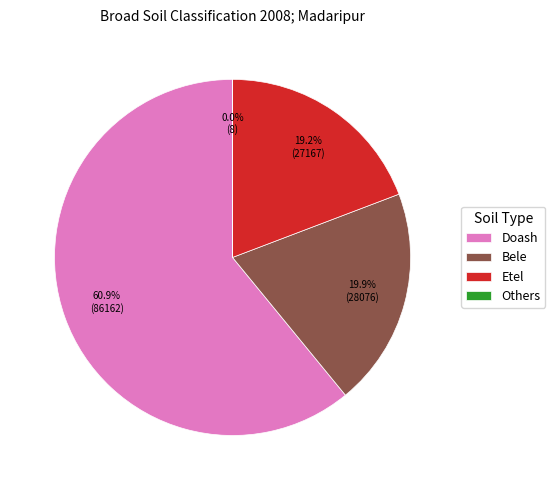

To the nearest percent, what is the difference between the largest and smallest slice percentages?

61%